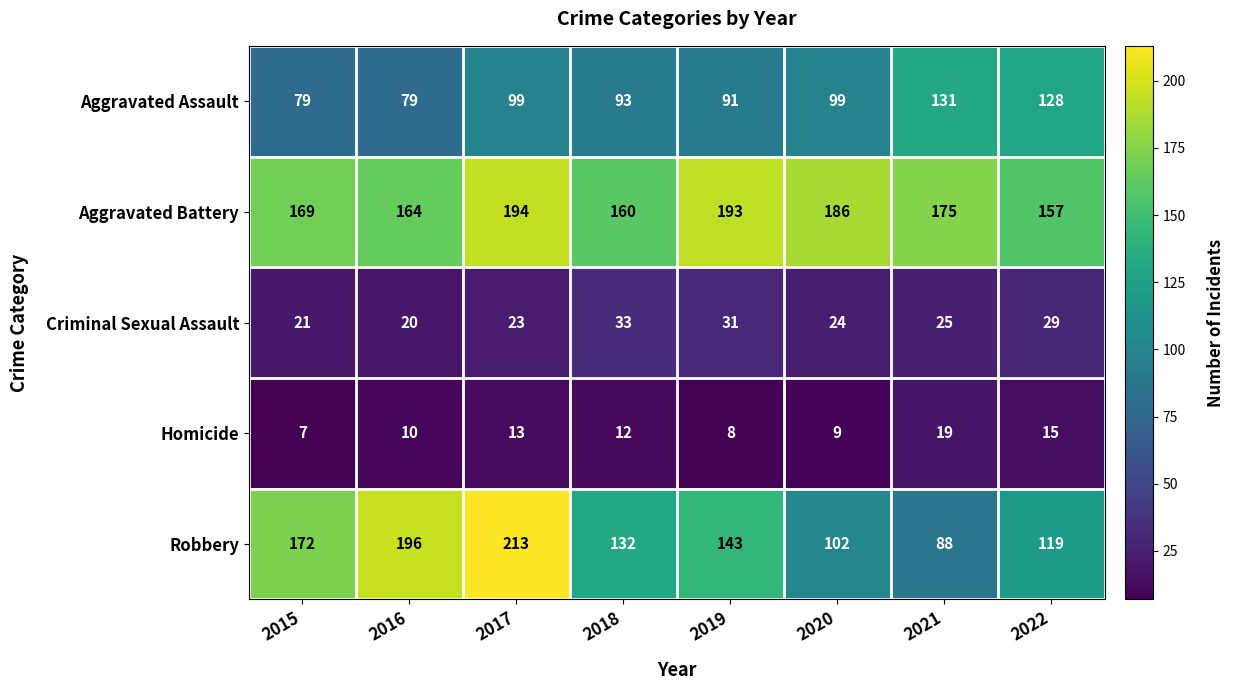

At which label does Aggravated Battery first exceed 175?

2017